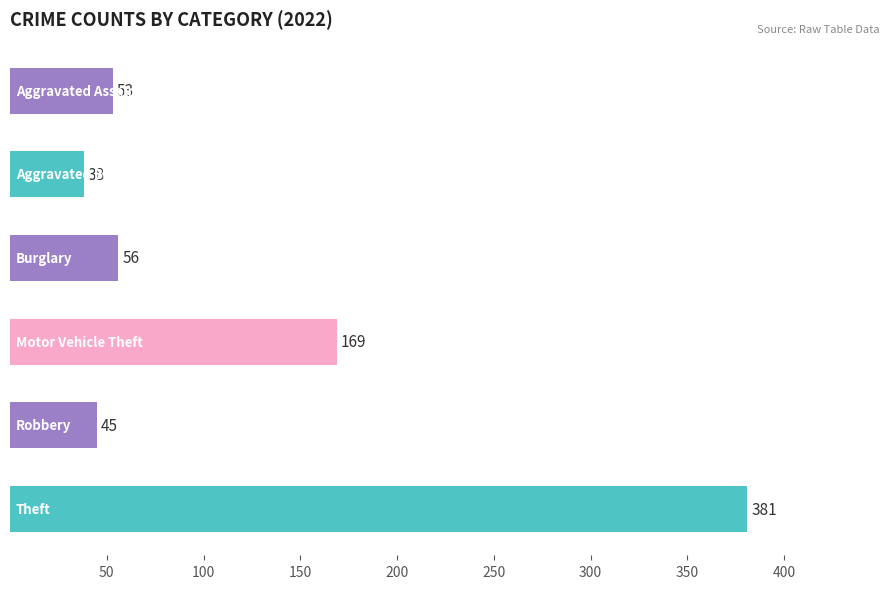

Reading top to bottom, transcribe all the data shown in this chart.

53	38	56	169	45	381